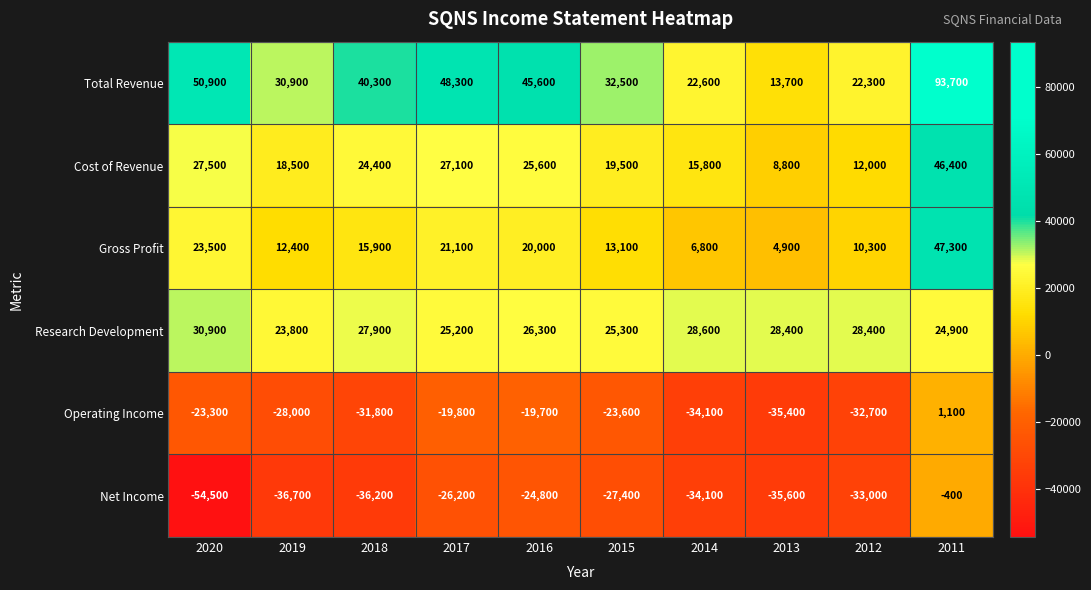

True or false: Operating Income has a value of -23300 at 2020.

True